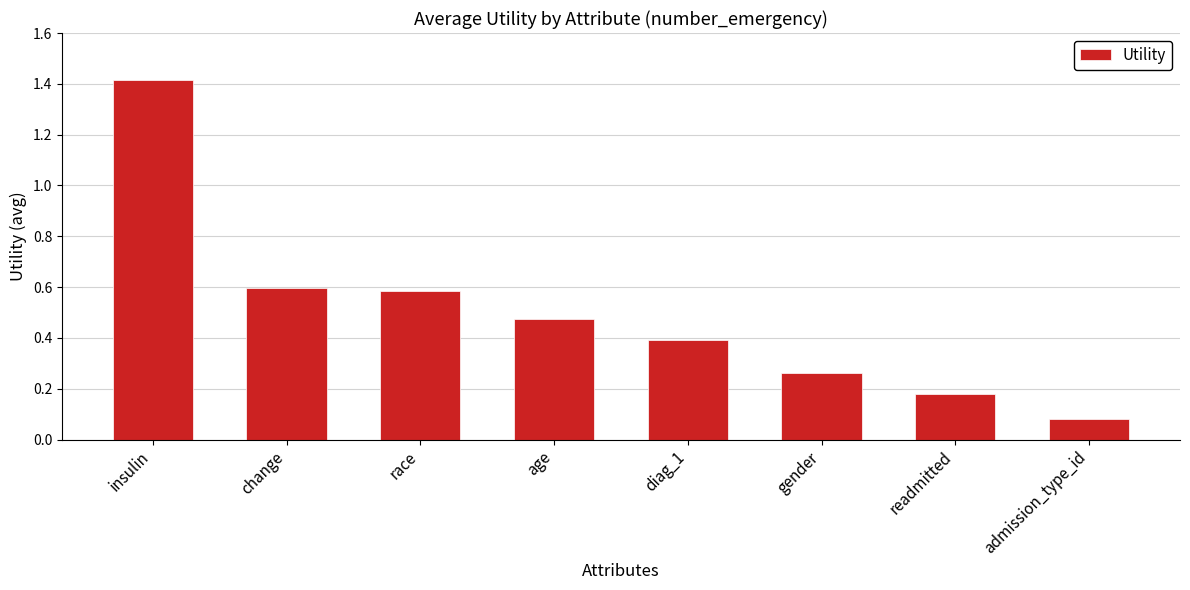

What is the change in value from insulin to age?

-0.9